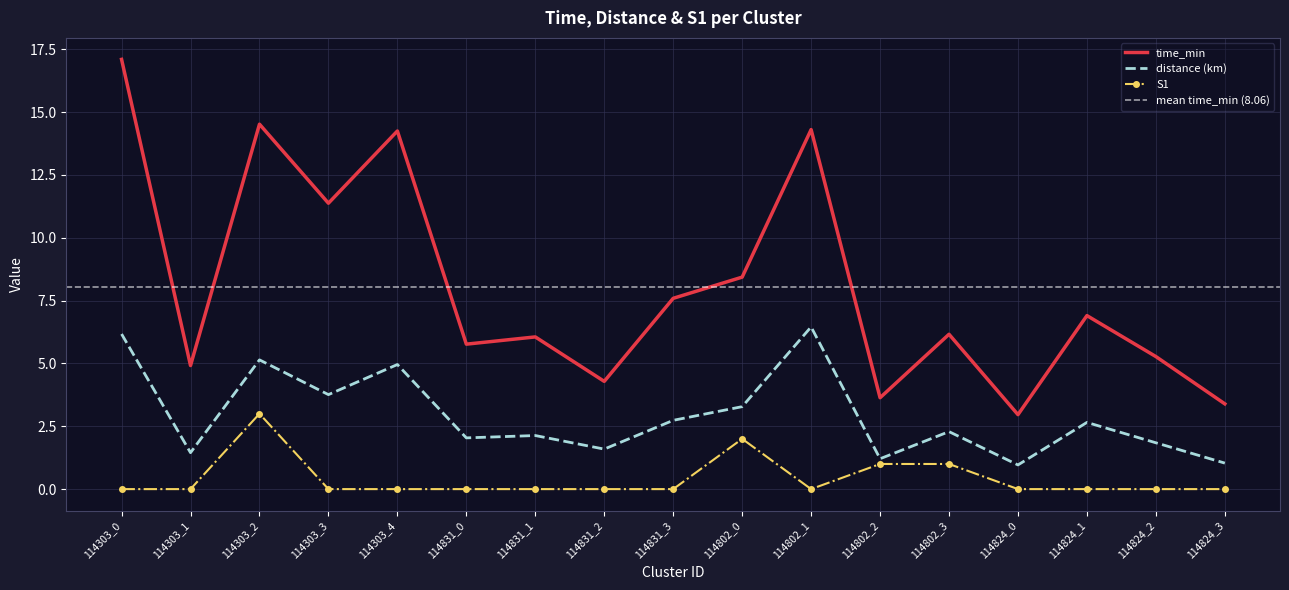

What is the value of the time_min point at the 7th from the left?

6.1